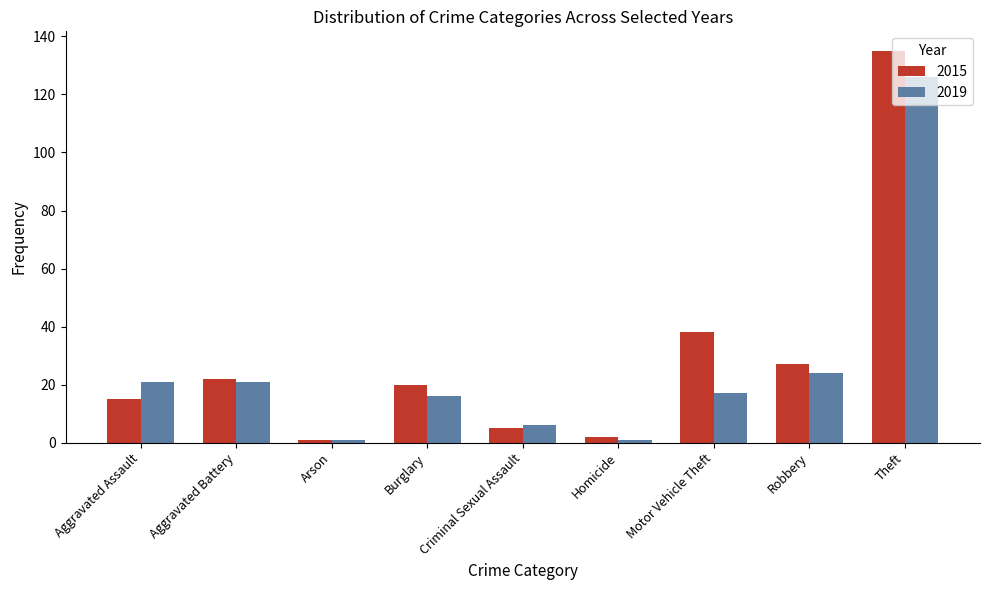

Count the number of categories in the chart.

9